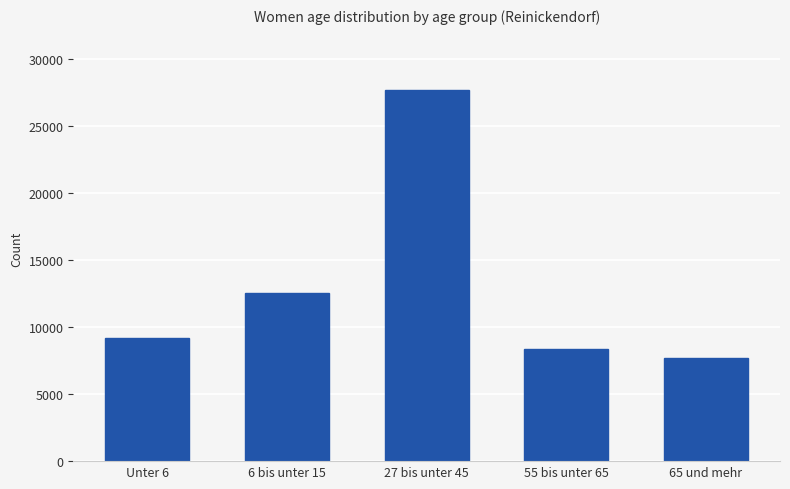

At which category does the chart reach its peak across all series?

27 bis unter 45